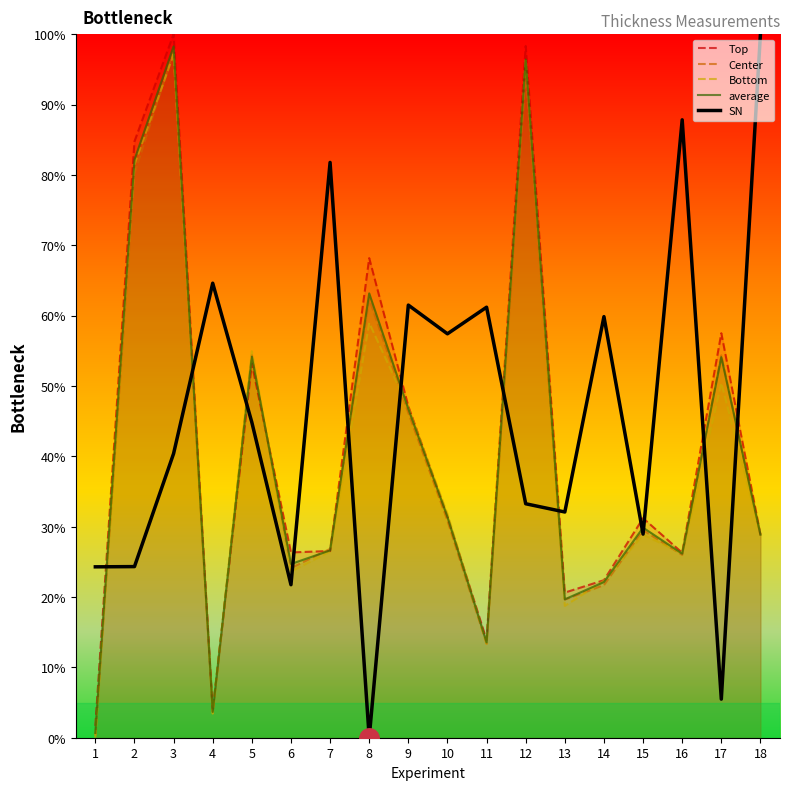

What is the total value across all series at 1?

27.0